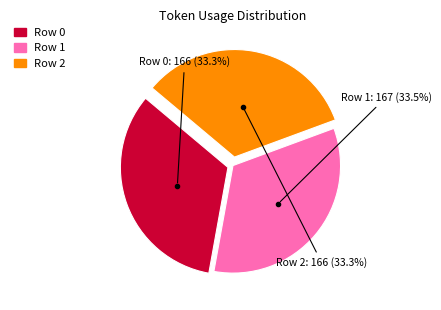

What portion of the pie excludes Row 1?

66.5%